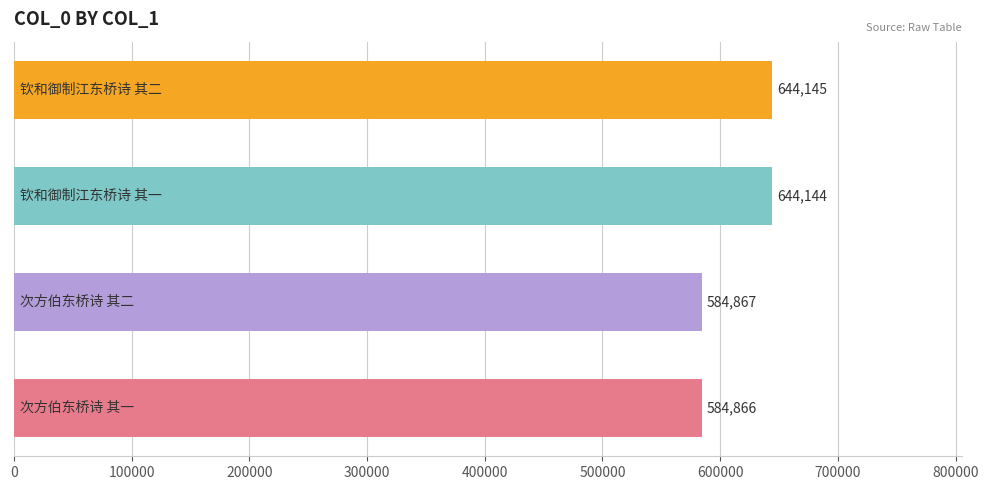

What is the maximum value shown in the chart?

644145